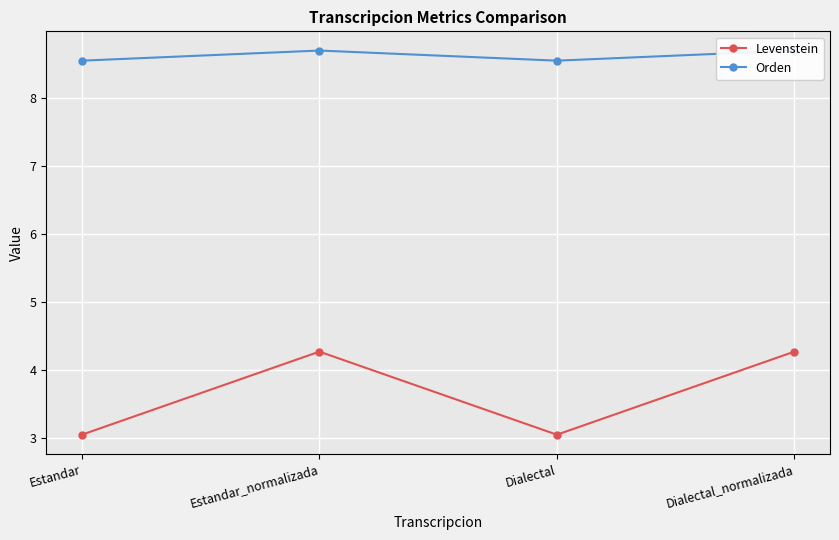

True or false: Orden and Levenstein cross at least once.

False